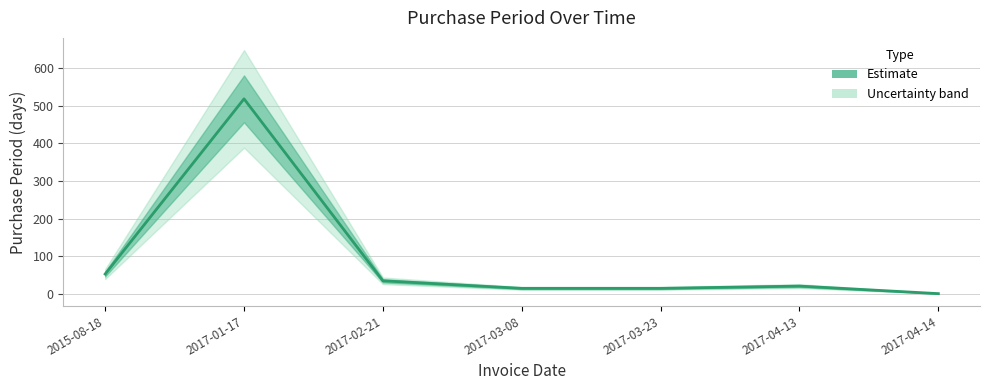

What is the sum of all values?

658